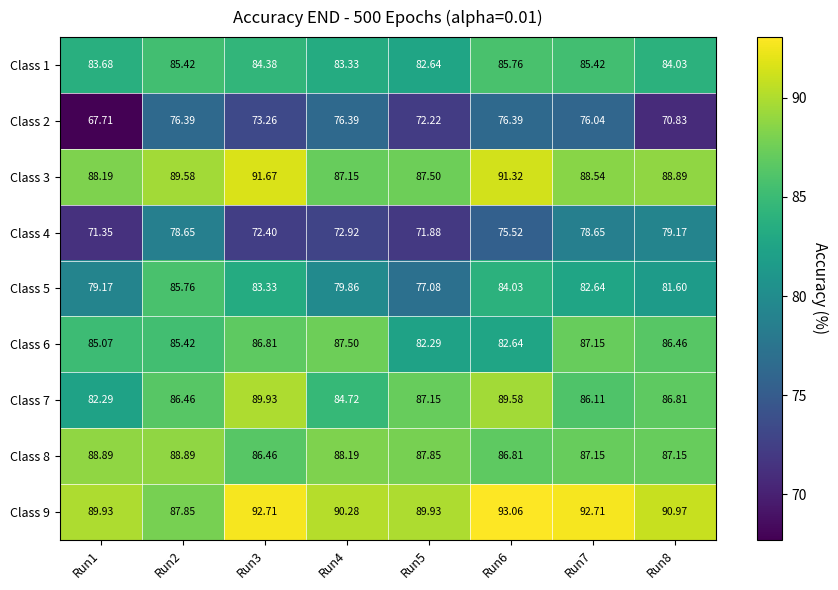

How many categories are shown in the chart?

8